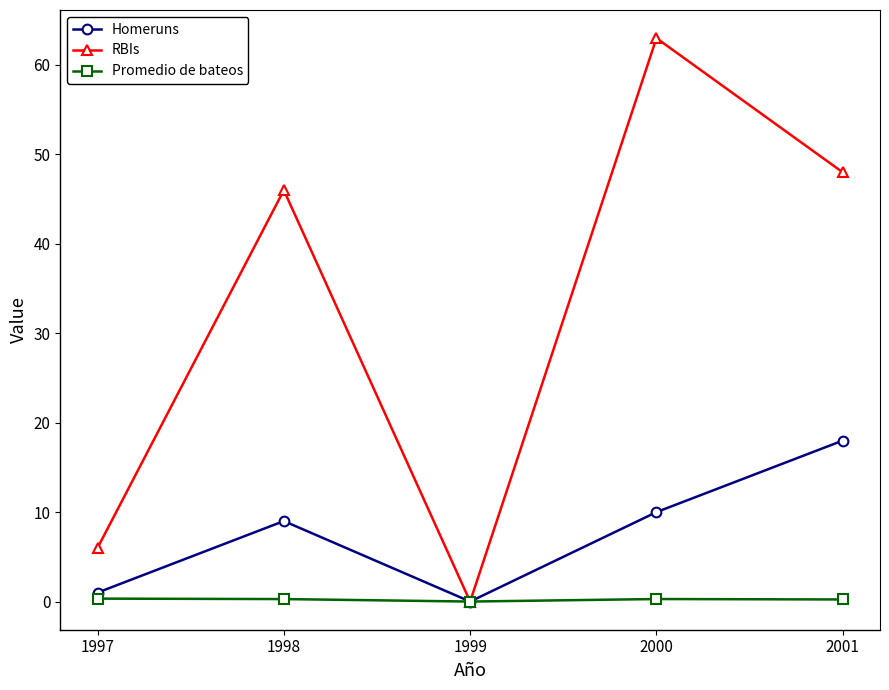

What is the difference between the maximum and minimum values in the Homeruns series?

18.0